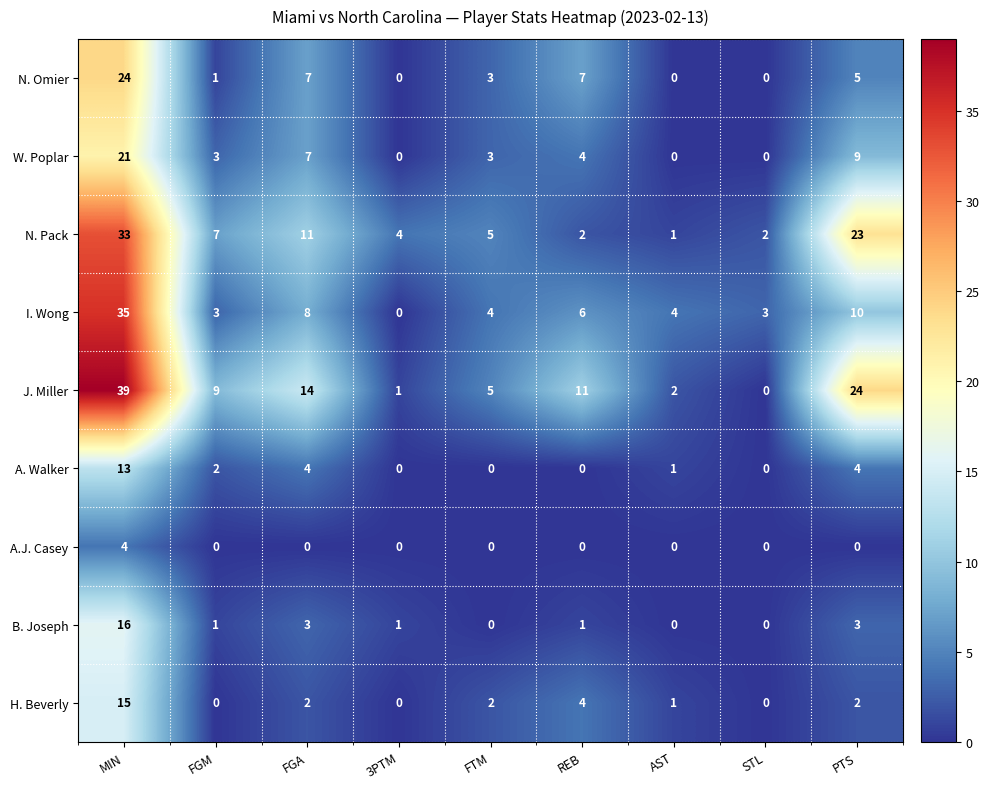

Where is W. Poplar nearest to the value 10?

PTS